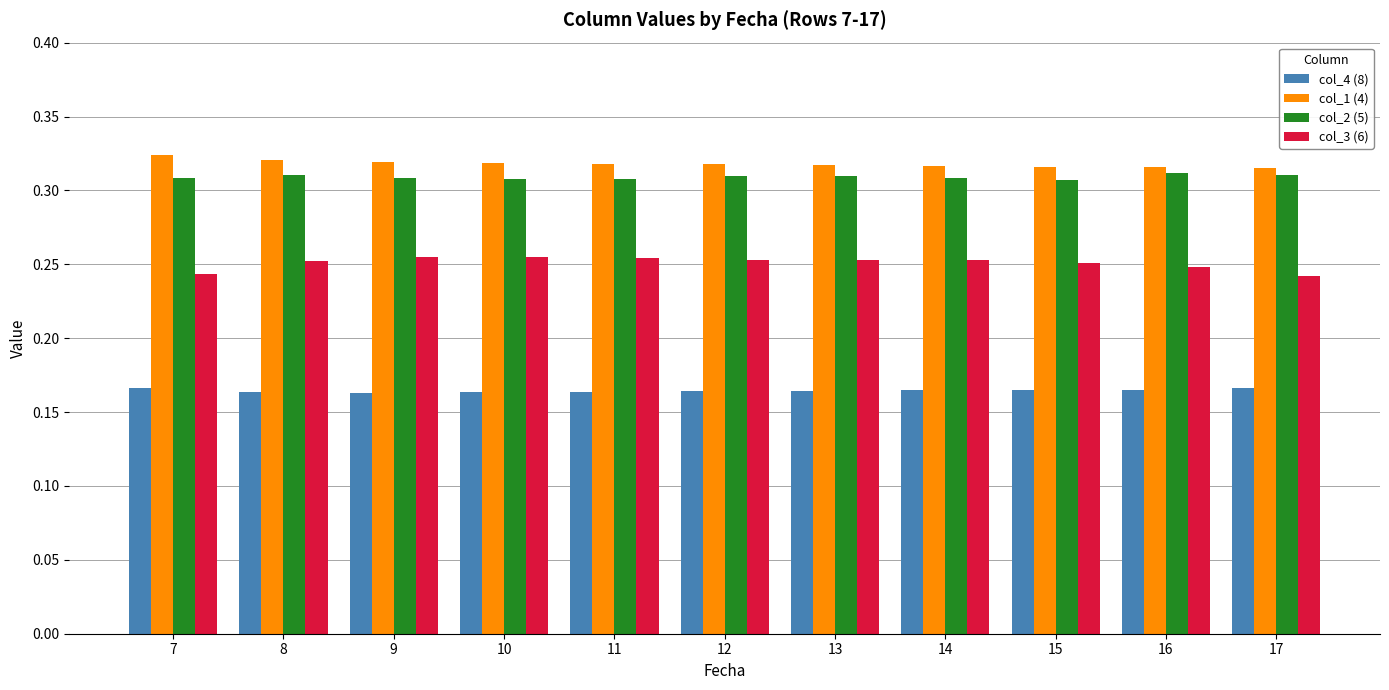

How many bars are there in each group?

4